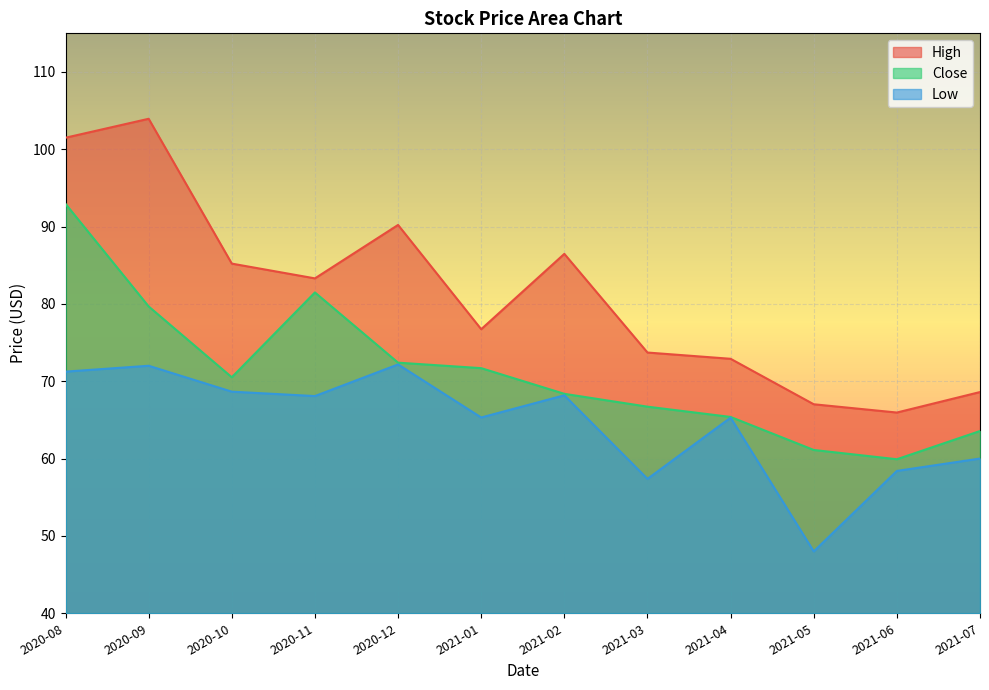

Reading left to right, transcribe all the data shown in this chart.

High: 101.5	103.9	85.2	83.3	90.2	76.7	86.5	73.7	72.9	67.0	66.0	68.6
Close: 92.9	79.7	70.5	81.5	72.4	71.7	68.4	66.7	65.4	61.1	59.9	63.6
Low: 71.2	72.0	68.7	68.1	72.2	65.3	68.2	57.4	65.3	48.0	58.4	60.0